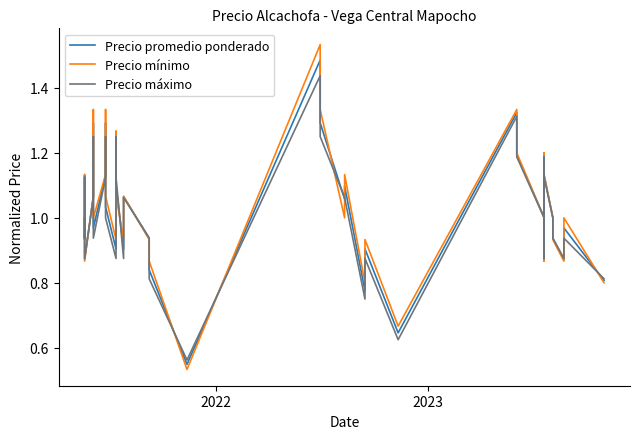

In Precio máximo, how many points are lower than both neighbors (excluding endpoints)?

10